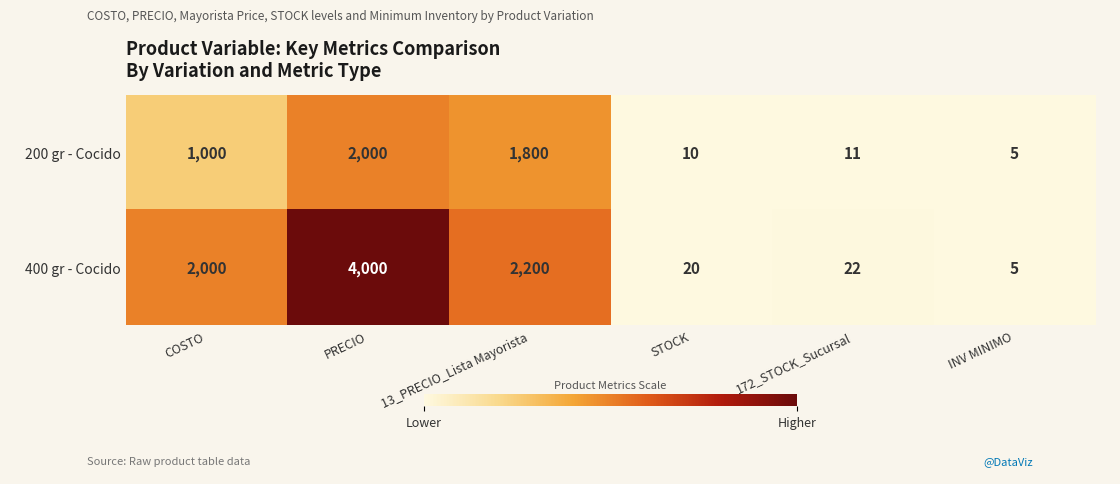

Reading left to right, what are all the values shown in this chart?

200 gr - Cocido: 1000	2000	1800	10	11	5
400 gr - Cocido: 2000	4000	2200	20	22	5